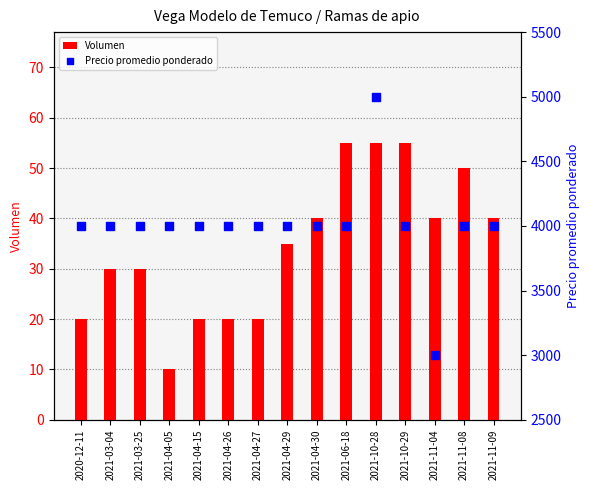

What is the total value across all series at 2021-06-18?

4055